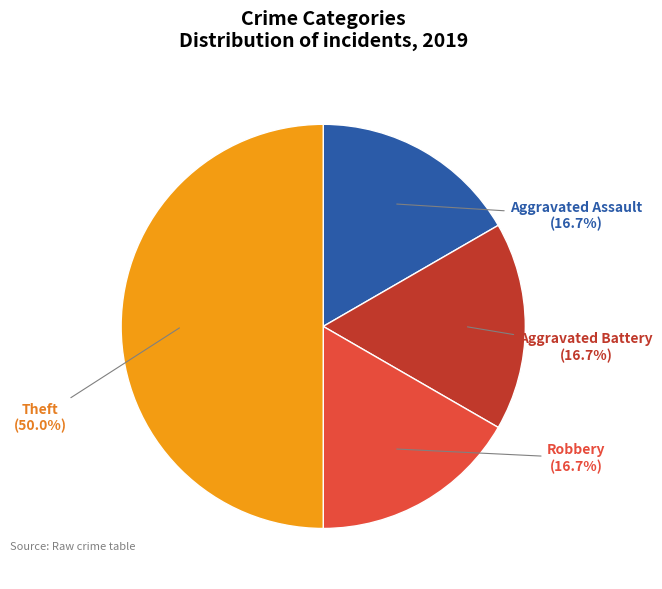

Does Aggravated Assault represent more than half of the total?

No